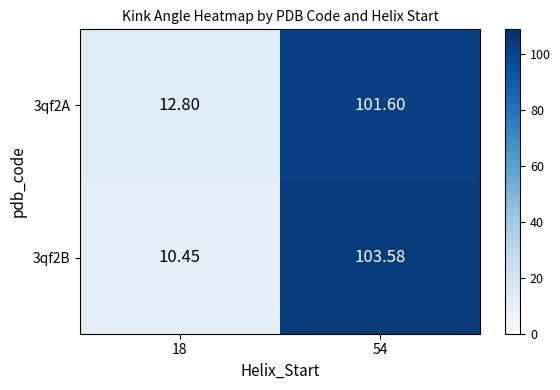

Is the value of 3qf2A at 54 greater than the value of 3qf2B at 54?

No